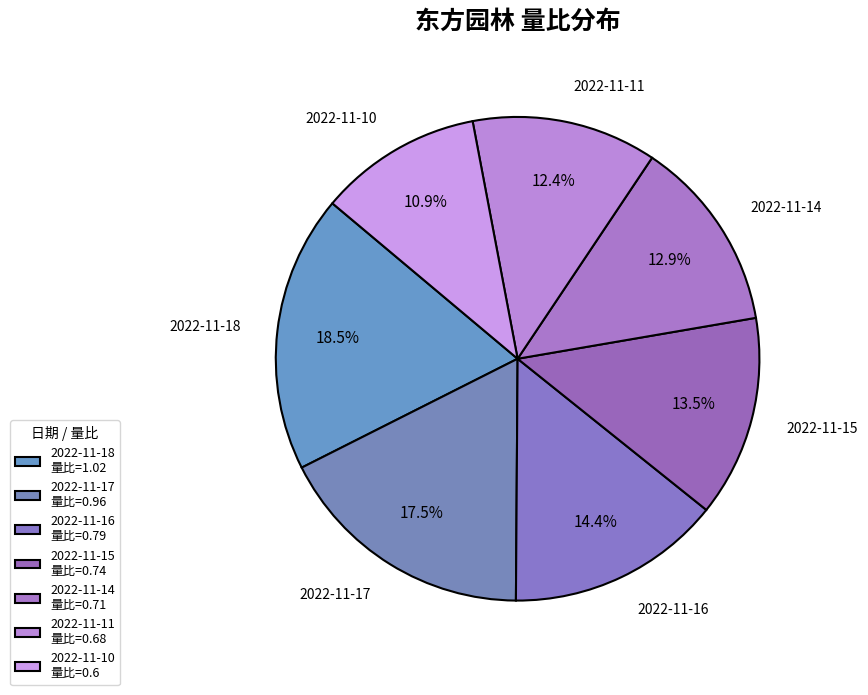

Rank the categories by value from lowest to highest.

2022-11-10, 2022-11-11, 2022-11-14, 2022-11-15, 2022-11-16, 2022-11-17, 2022-11-18